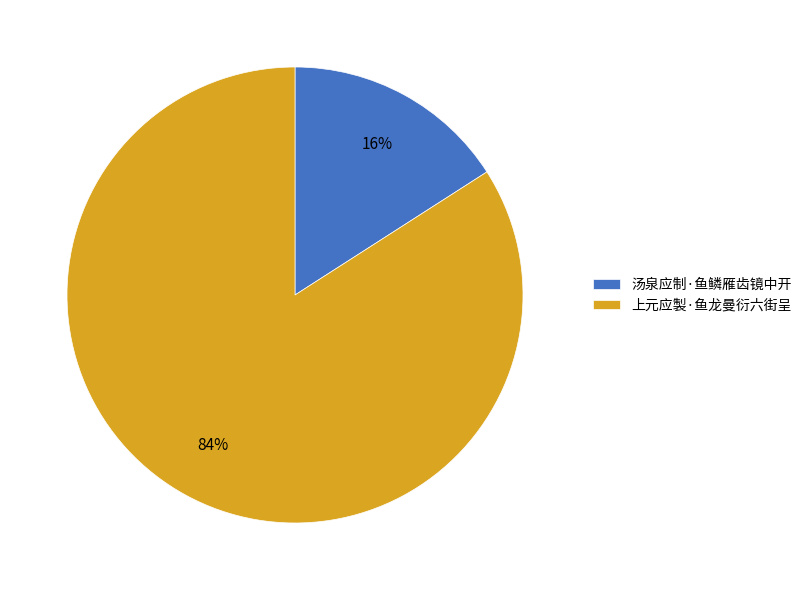

Which category accounts for the majority?

上元应製·鱼龙曼衍六街呈